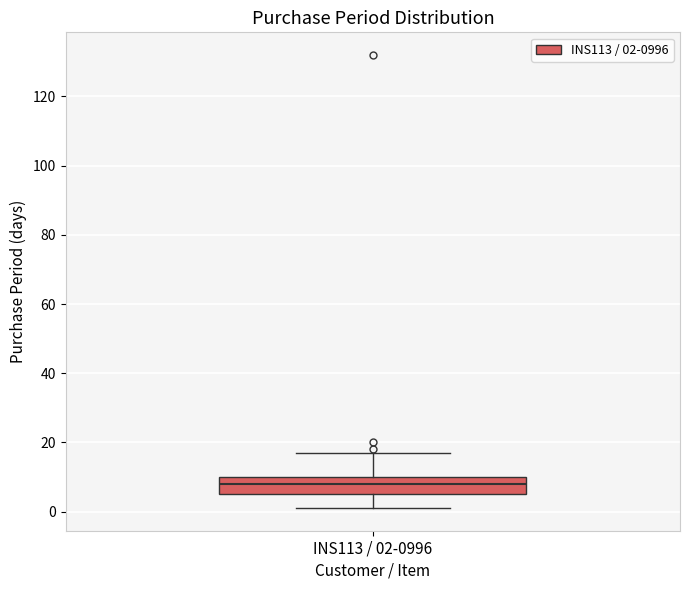

Read this box plot against the y-axis: the position of the median line, the range covered by the box, and the ends of both whiskers. The values are not printed on the chart, so give them approximately, as read against the axis.

median 8, box 6 to 10, whiskers 2 to 18